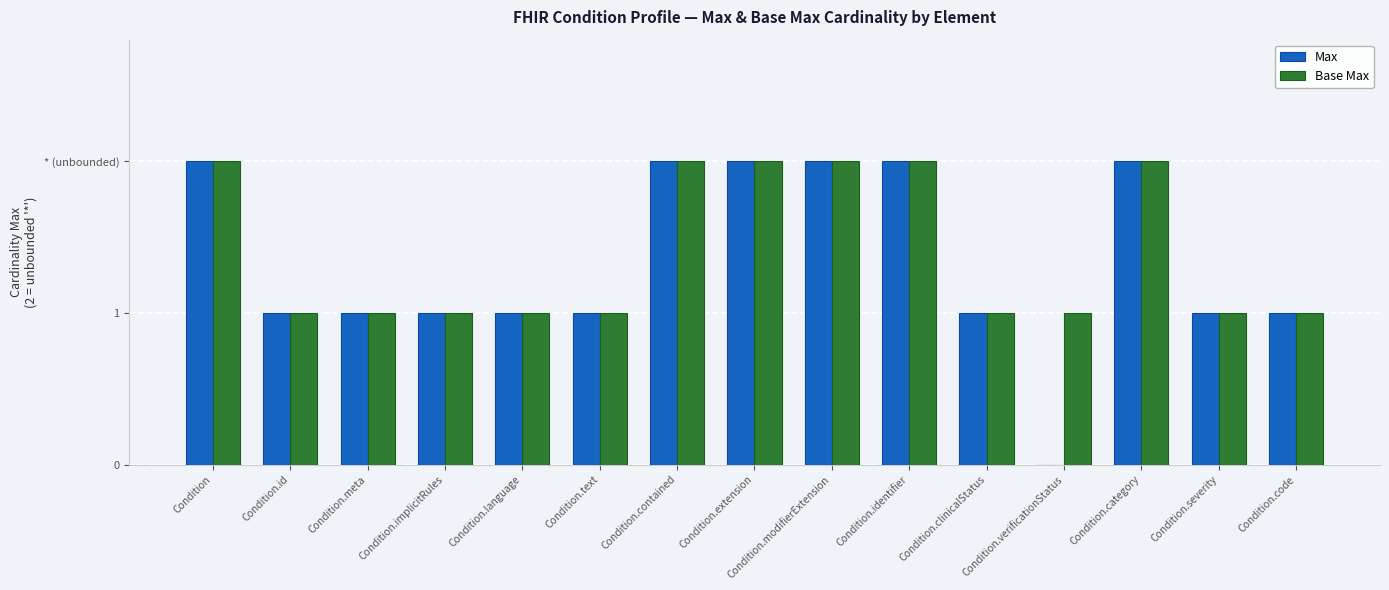

Is the value of Base Max at Condition.extension greater than the value of Max at Condition.severity?

Yes